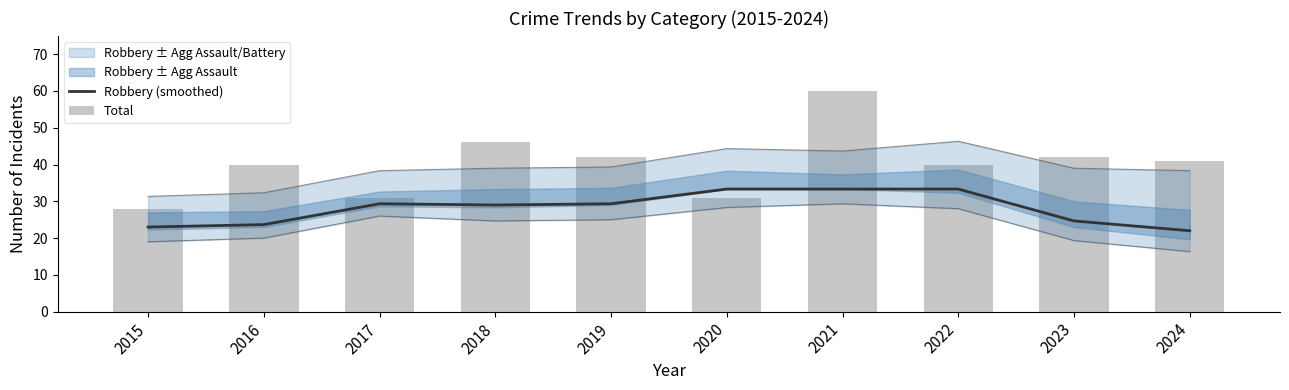

List the series in order of their overall mean, highest first.

Total, Robbery (smoothed)